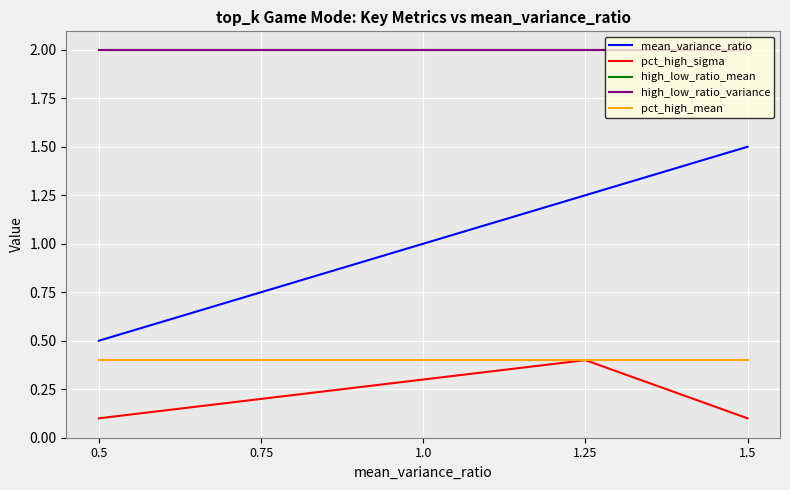

What value does the high_low_ratio_variance series have at 0.5?

2.0